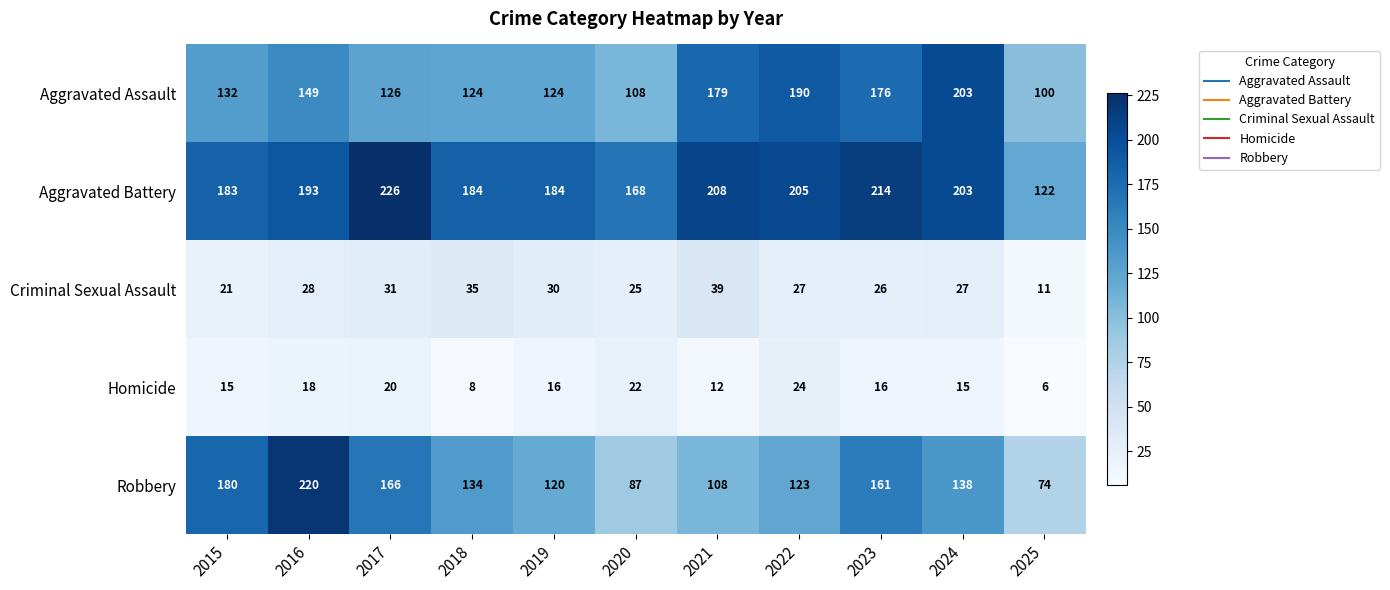

The Criminal Sexual Assault series shows 11 at 2025. True or false?

True